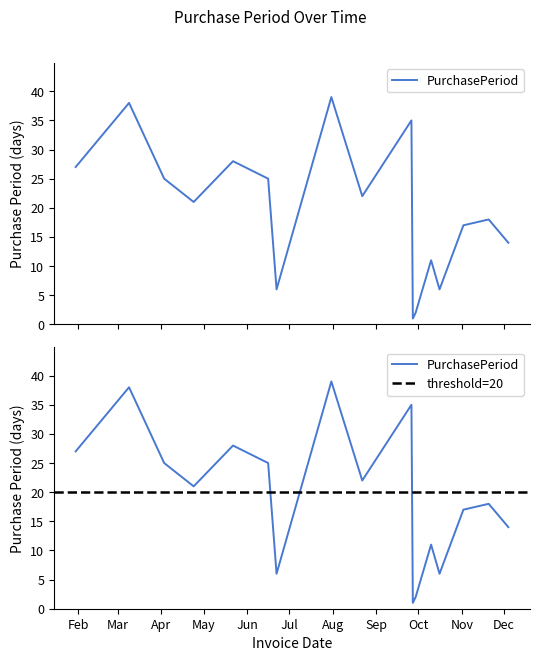

Reading left to right, transcribe all the data shown in this chart.

2017-01-30=27	2017-03-09=38	2017-04-03=25	2017-04-24=21	2017-05-22=28	2017-06-16=25	2017-06-22=6	2017-07-31=39	2017-08-22=22	2017-09-26=35	2017-09-27=1	2017-09-29=2	2017-10-10=11	2017-10-16=6	2017-11-02=17	2017-11-20=18	2017-12-04=14